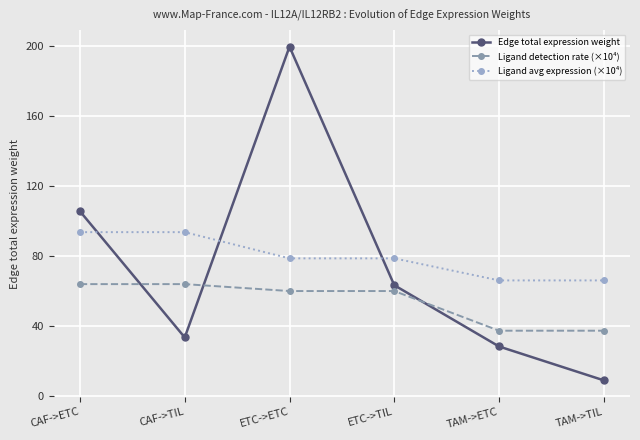

True or false: Edge total expression weight has more than 2 points higher than both neighbors.

False